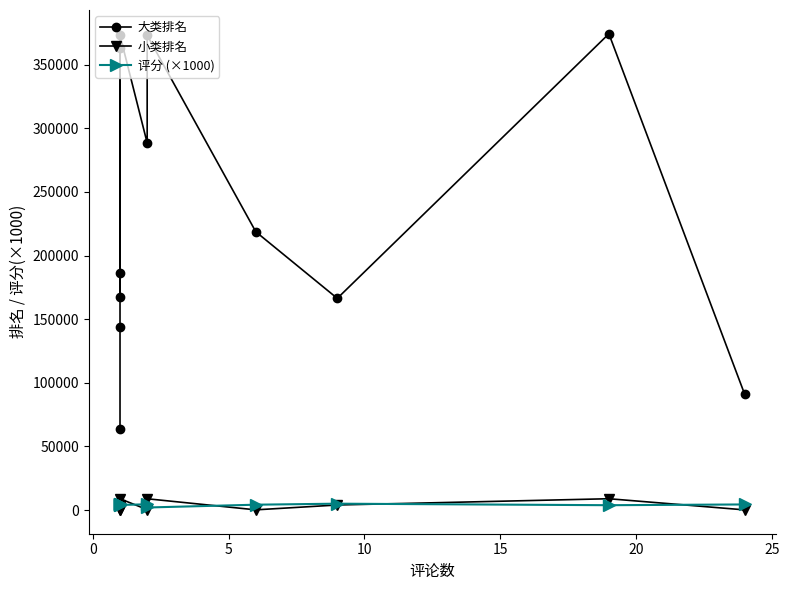

At how many categories does at least one series exceed 351853?

4